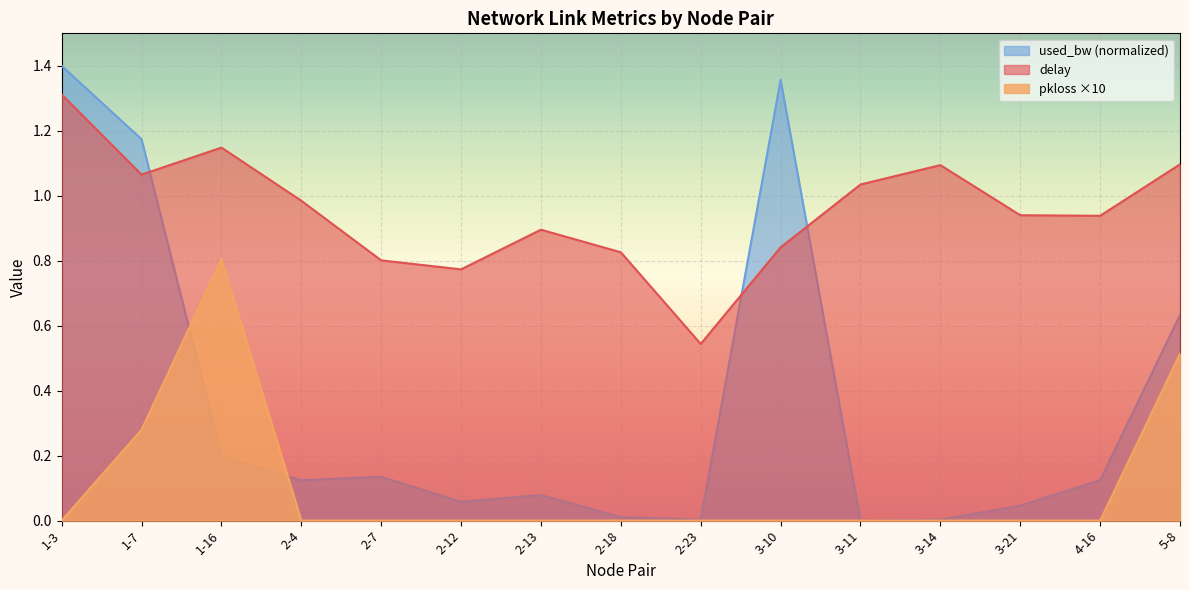

Reading left to right, extract all data points from this chart.

delay: 1-3=1.3	1-7=1.1	1-16=1.1	2-4=1.0	2-7=0.8	2-12=0.8	2-13=0.9	2-18=0.8	2-23=0.5	3-10=0.8	3-11=1.0	3-14=1.1	3-21=0.9	4-16=0.9	5-8=1.1
pkloss: 1-3=0.0	1-7=0.3	1-16=0.8	2-4=0.0	2-7=0.0	2-12=0.0	2-13=0.0	2-18=0.0	2-23=0.0	3-10=0.0	3-11=0.0	3-14=0.0	3-21=0.0	4-16=0.0	5-8=0.5
used_bw_norm: 1-3=1.4	1-7=1.2	1-16=0.2	2-4=0.1	2-7=0.1	2-12=0.1	2-13=0.1	2-18=0.0	2-23=0.0	3-10=1.4	3-11=0.0	3-14=0.0	3-21=0.0	4-16=0.1	5-8=0.6